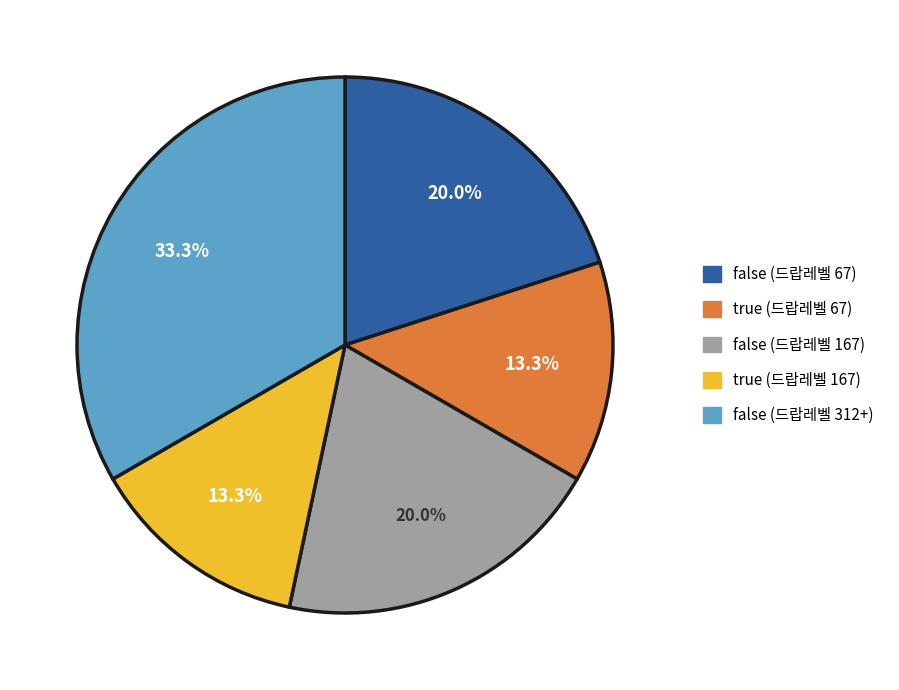

How much of the chart is everything except false (드랍레벨 312+)?

66.7%